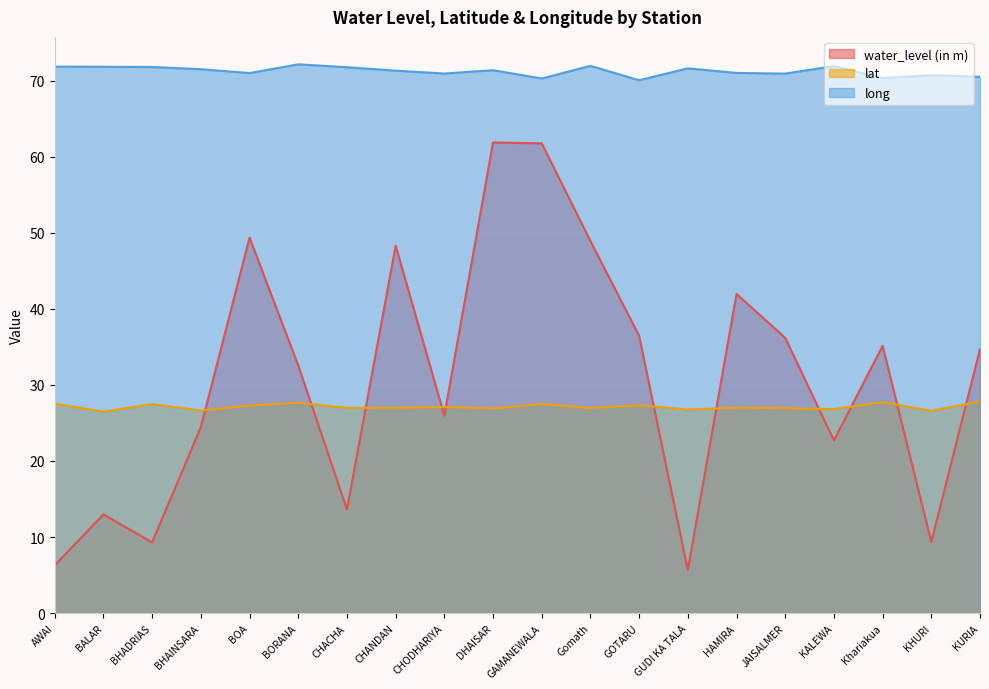

Between BALAR and GUDI KA TALA, which series saw the biggest shift?

water_level (in m)